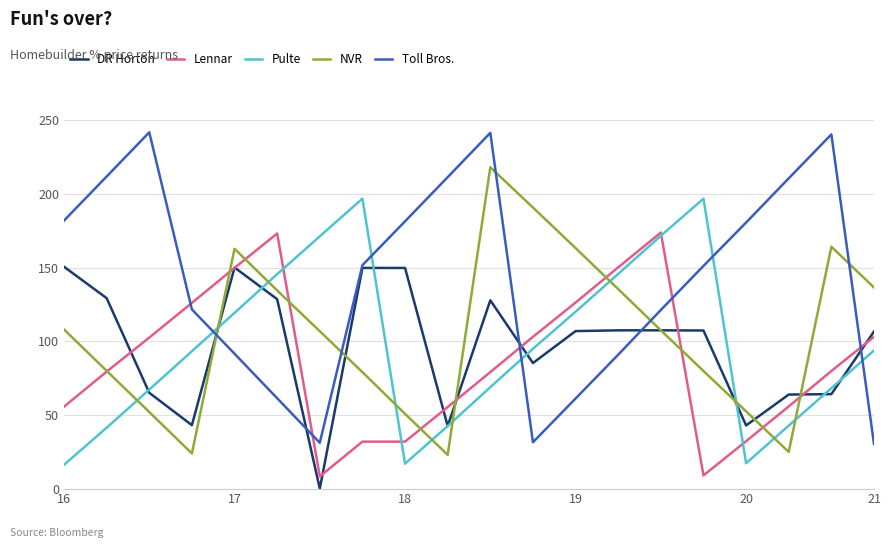

What is the value of the Lennar point at the 14th from the left?

150.1